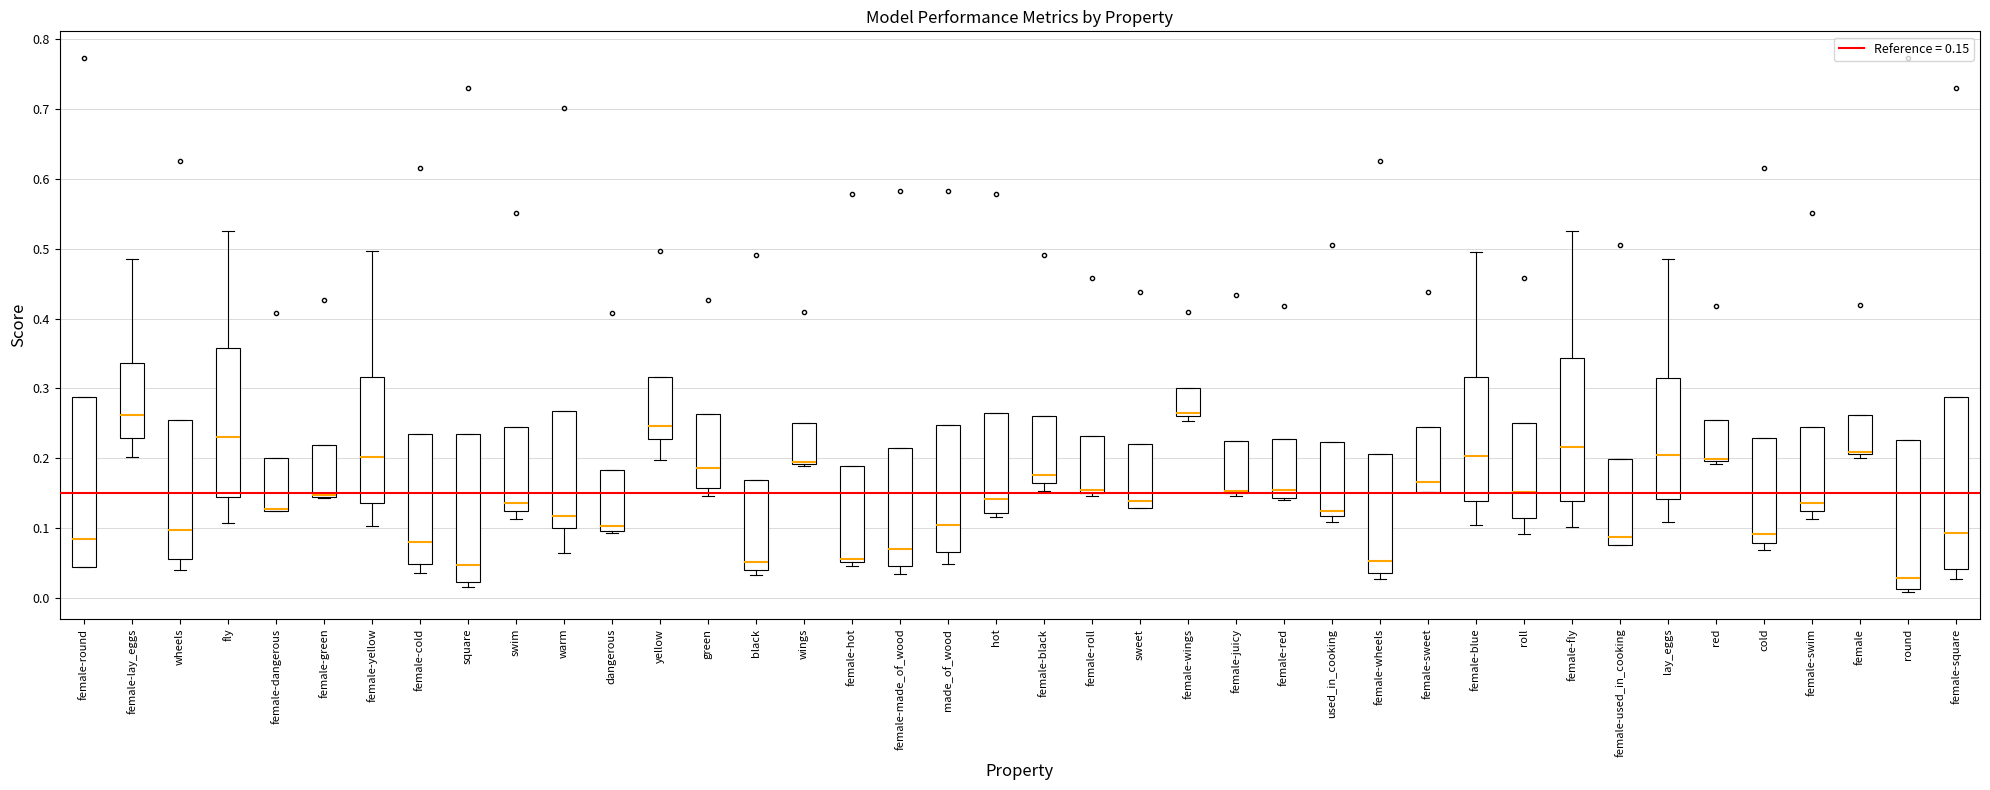

Where does the median line of the box for female-sweet sit on the y-axis? The values are not printed on the chart, so give them approximately, as read against the axis.

0.17